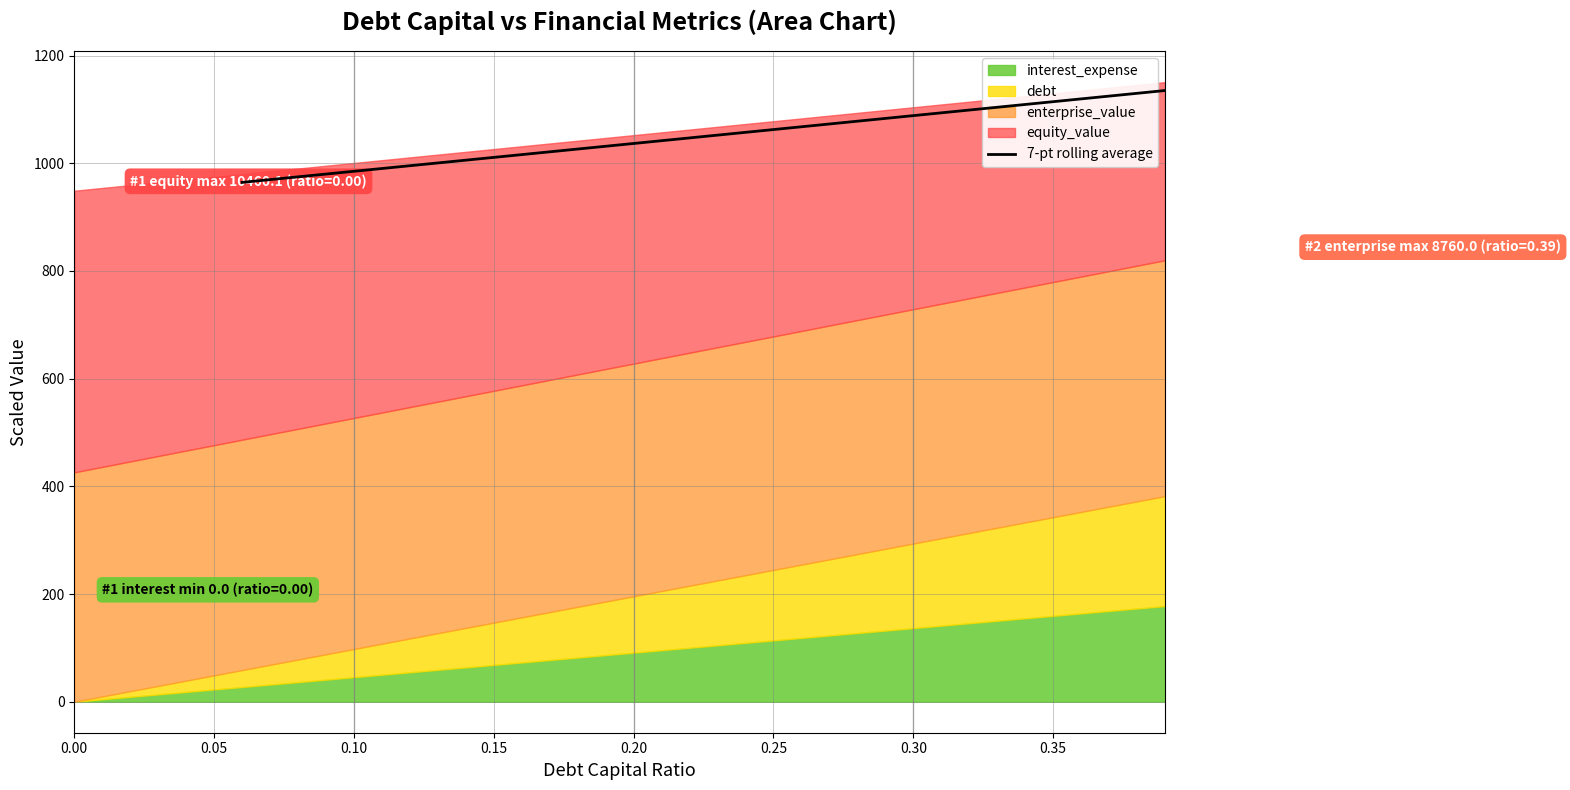

What is the lowest value of the 7-pt rolling average series?

964.5